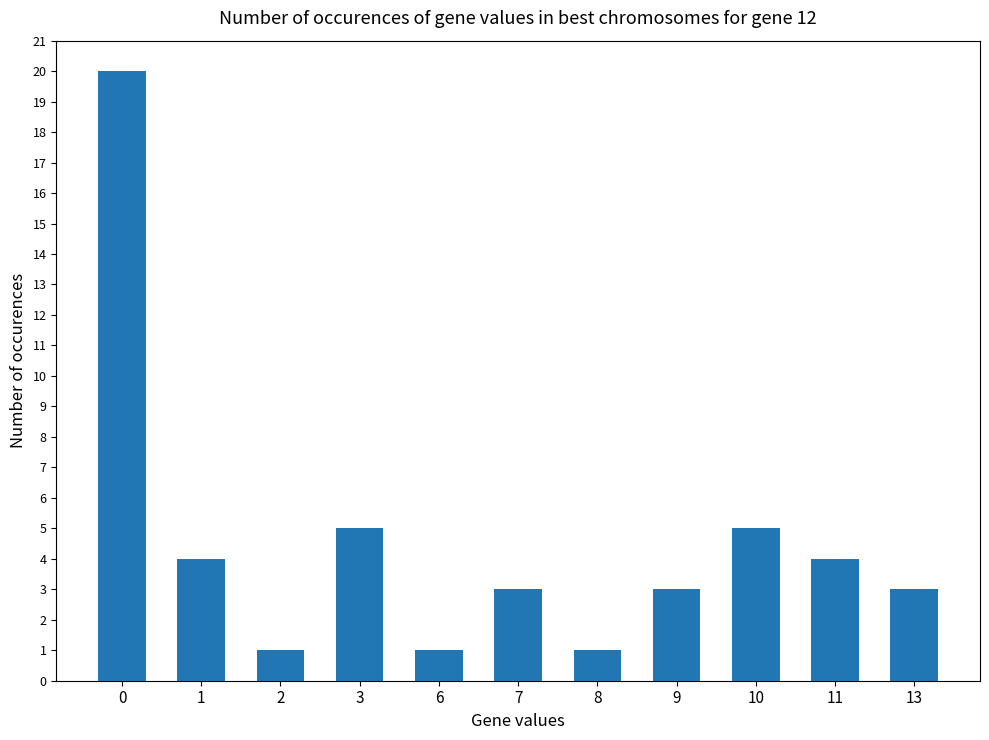

Reading left to right, what are all the values shown in this chart?

0=20	1=4	2=1	3=5	6=1	7=3	8=1	9=3	10=5	11=4	13=3